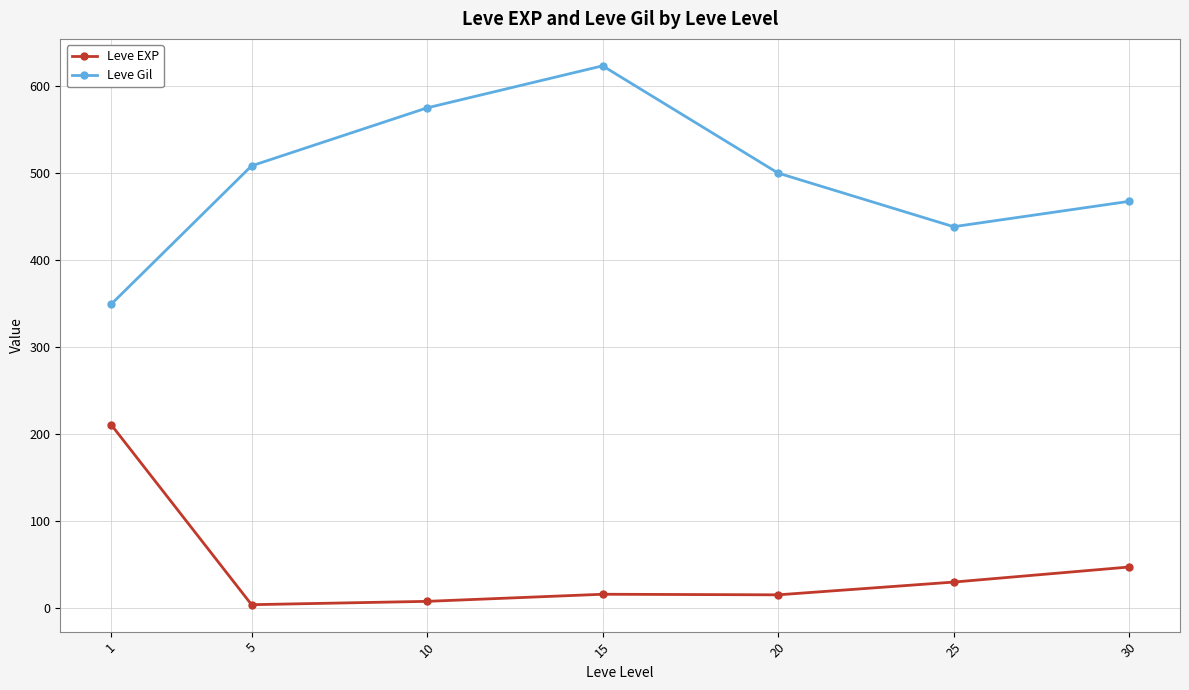

True or false: Leve Gil and Leve EXP intersect in this chart.

False